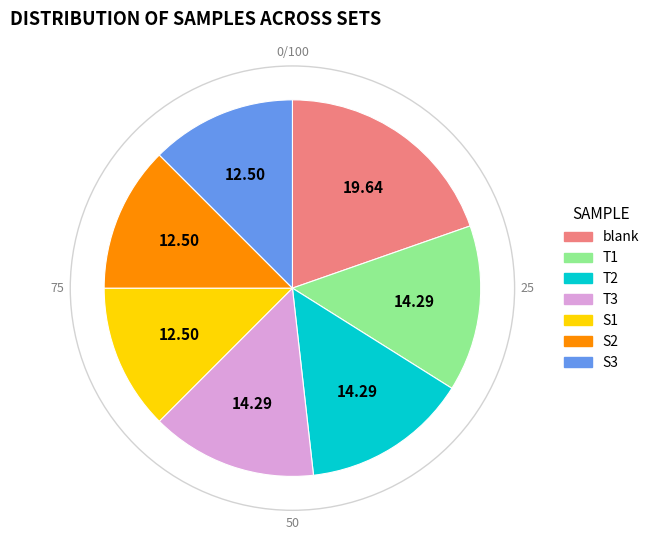

Which has a higher value, S1 or T2?

T2